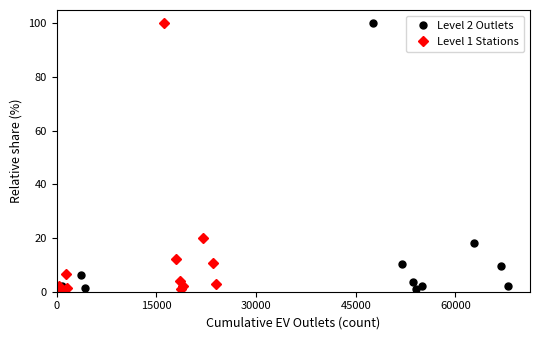

How many distinct data groups are displayed?

2